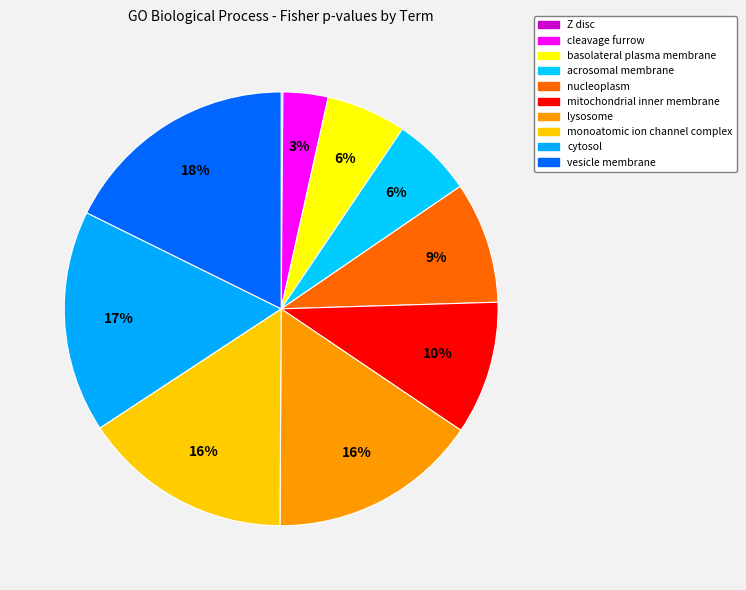

Do basolateral plasma membrane and cleavage furrow together represent more than half of the pie?

No